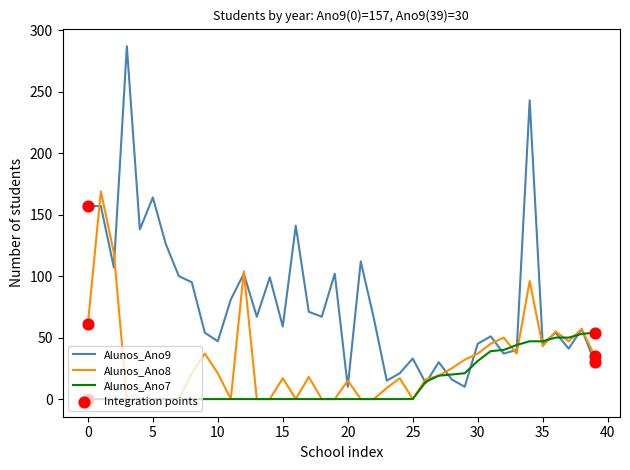

List the series in order of their overall mean, lowest first.

Alunos_Ano7, Alunos_Ano8, Alunos_Ano9